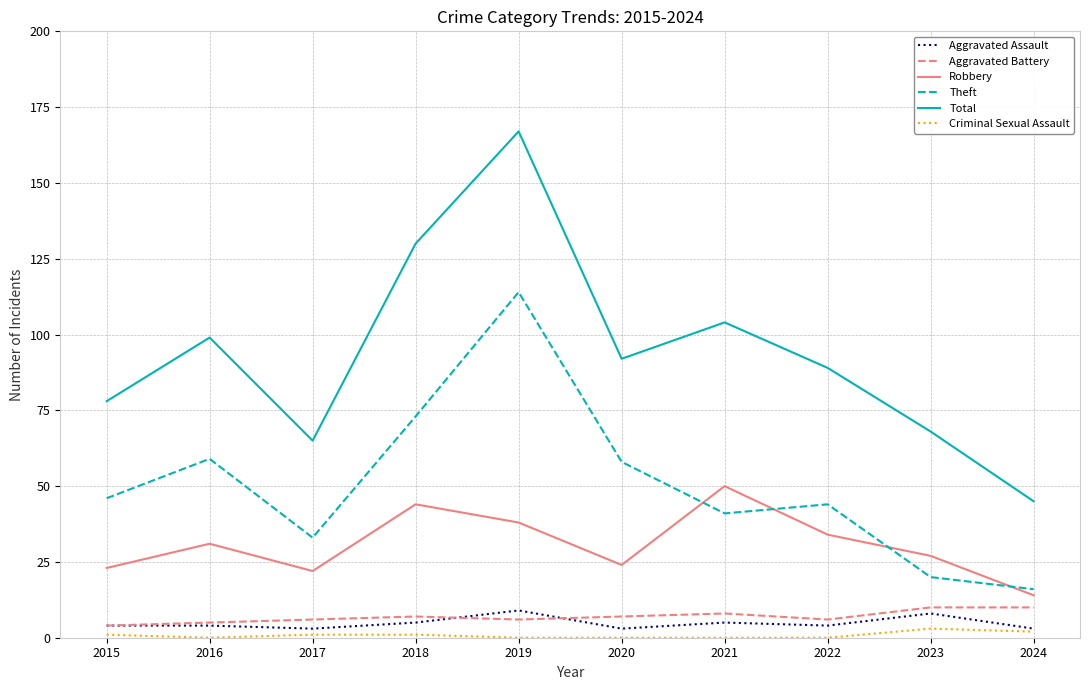

True or false: Robbery and Aggravated Battery cross at least once.

False